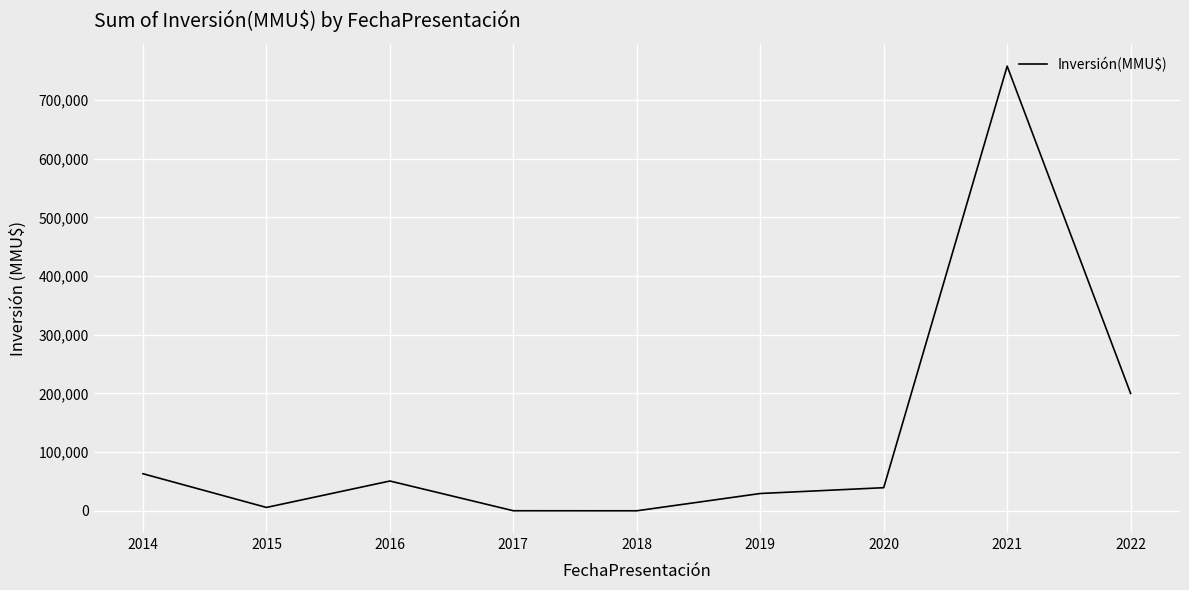

What is the ratio of the value at 2021 to the value at 2016?

14.9